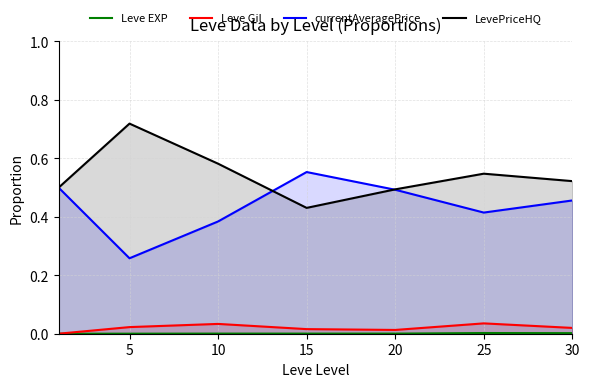

Between 30 and 5, which is larger?

30